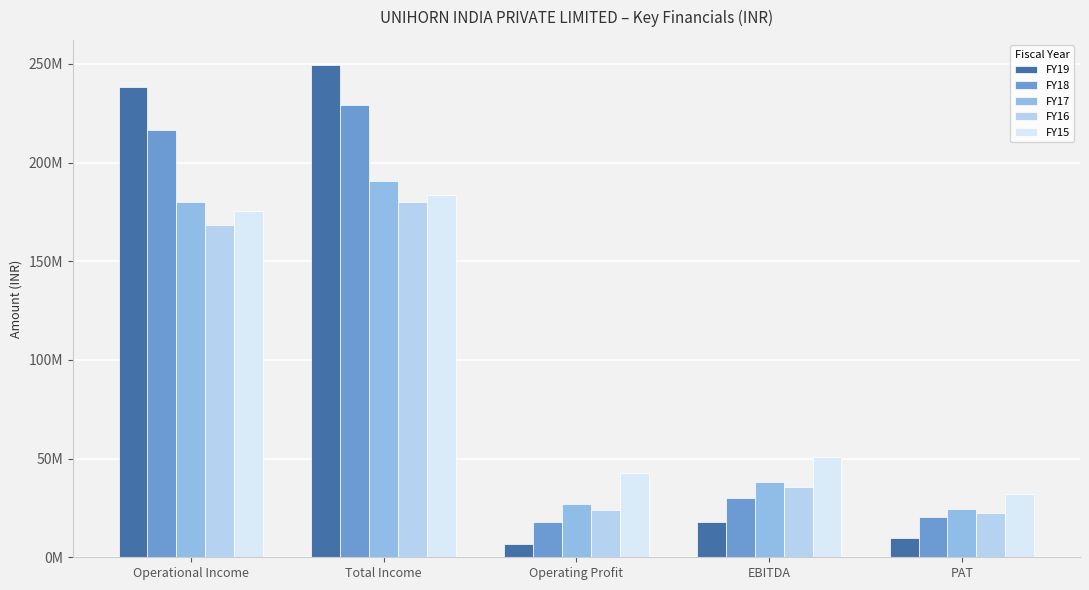

At which category is the sum across all series the highest?

Total Income